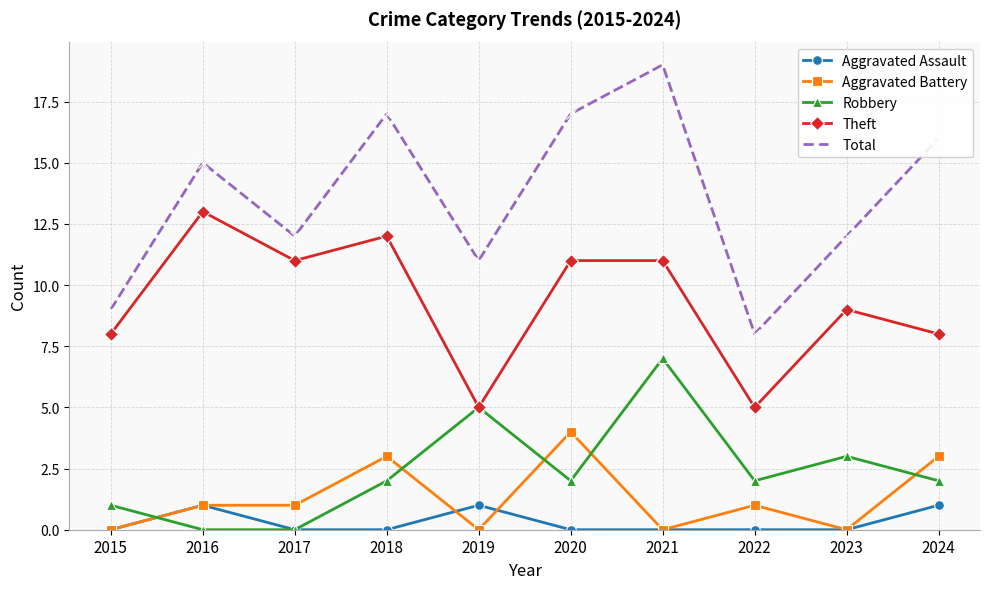

What is the value of the Robbery point at the 5th from the left?

5